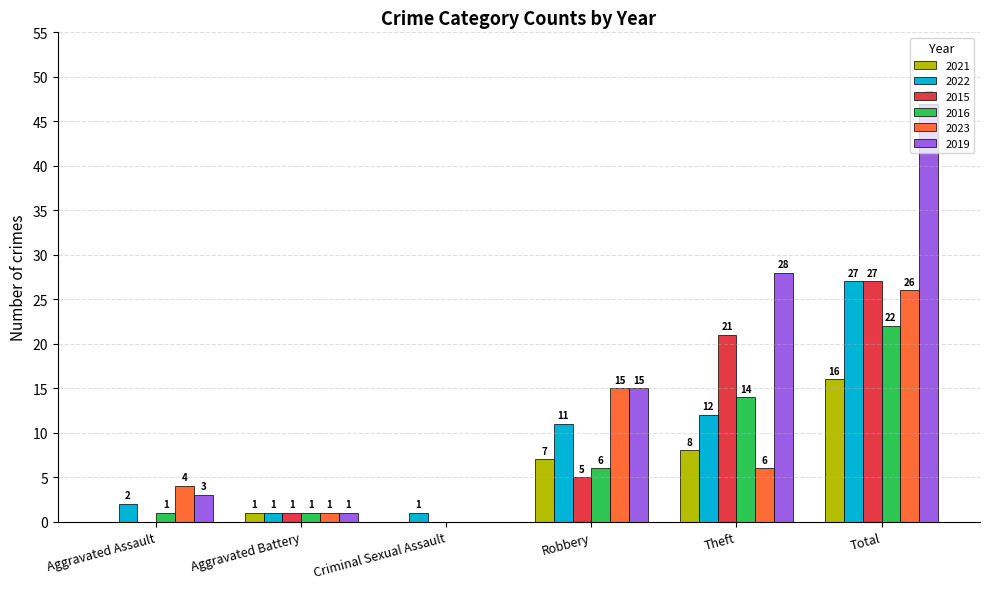

What is the difference between the 2019 values at Aggravated Assault and Robbery?

12